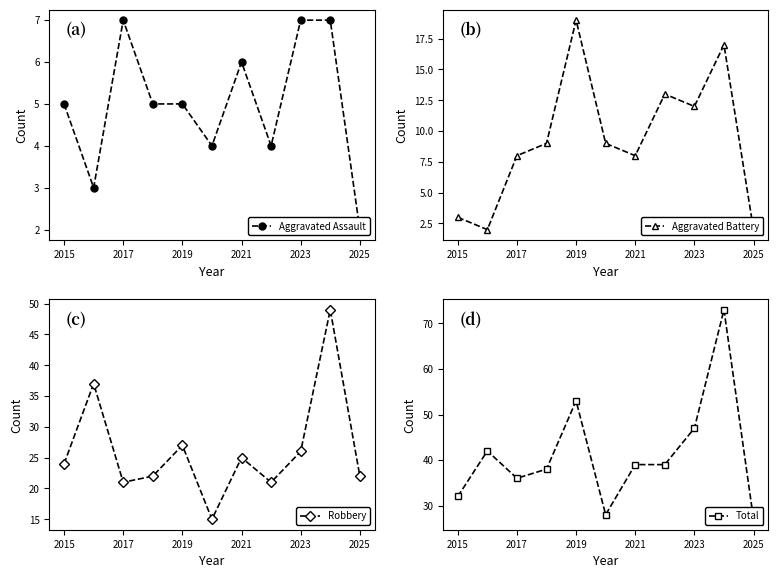

What is the lowest value of the Robbery series?

15